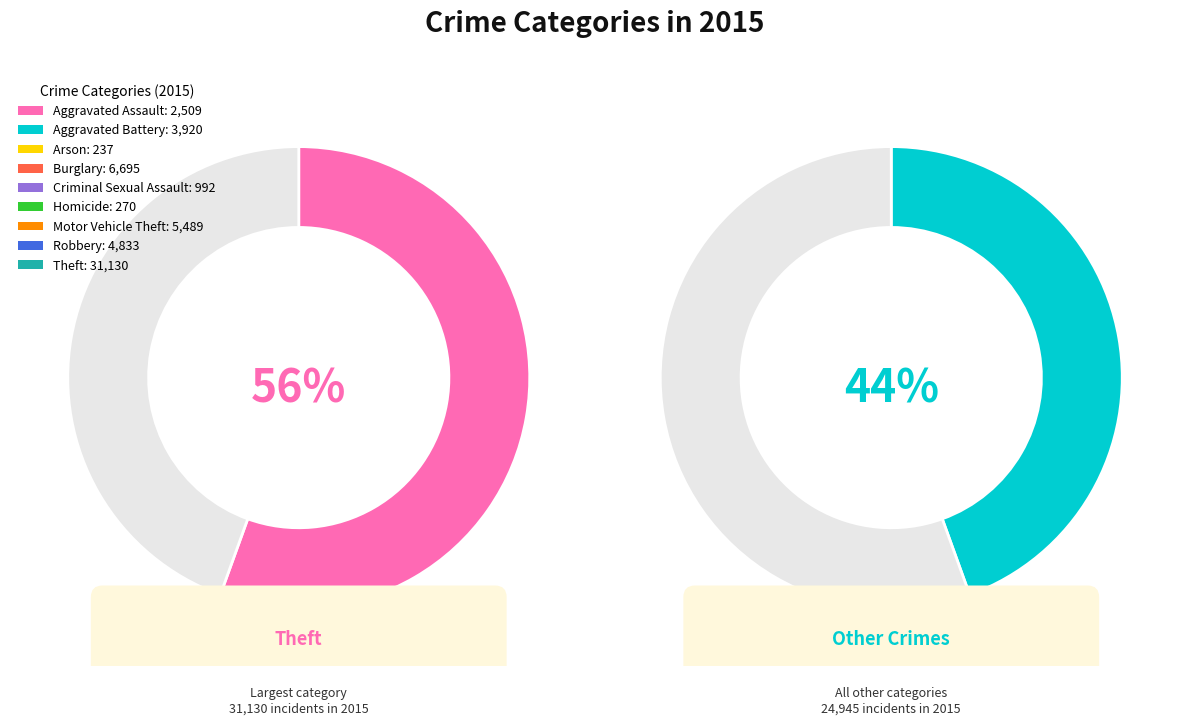

True or false: Theft accounts for 56% of the total.

True